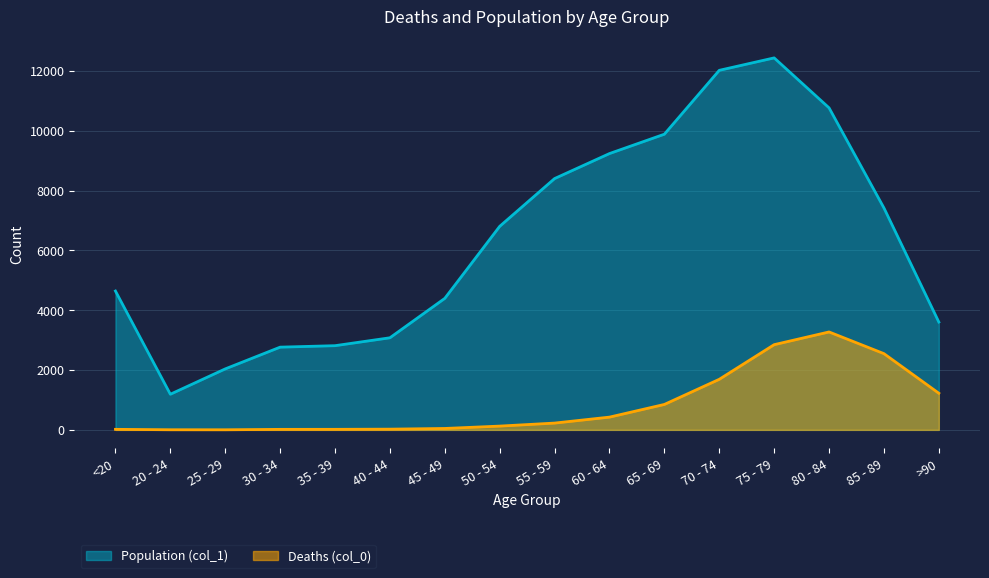

At which label does Population (col_1) reach its peak?

75 - 79